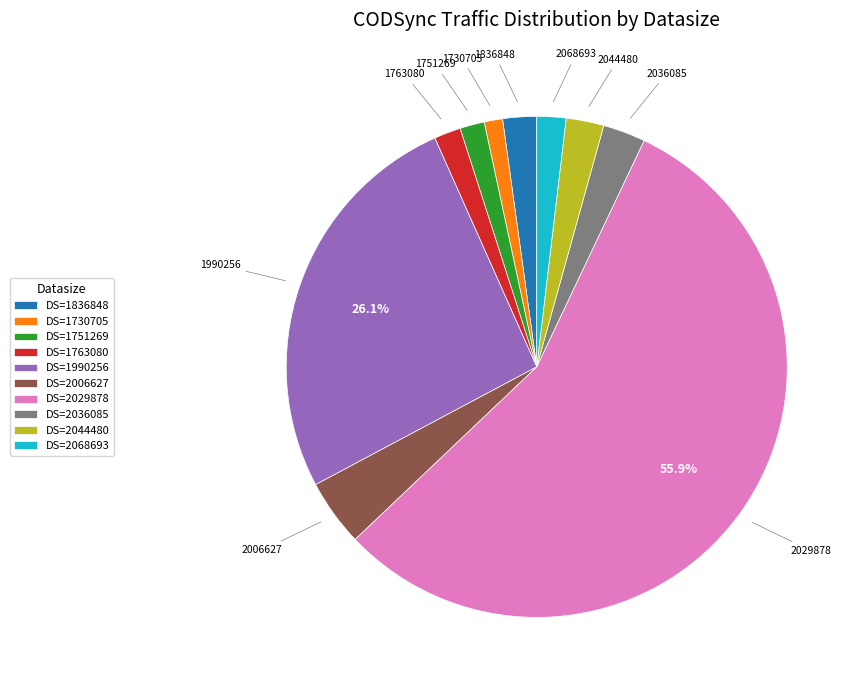

Which has a higher value, DS=1990256 or DS=2029878?

DS=2029878